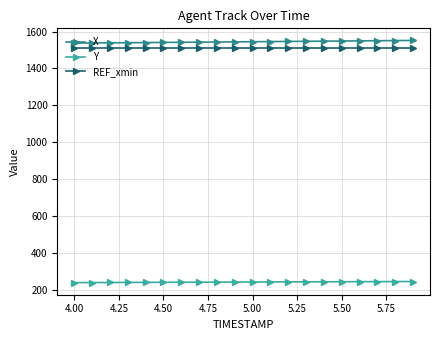

What is the minimum value shown in the chart?

238.3